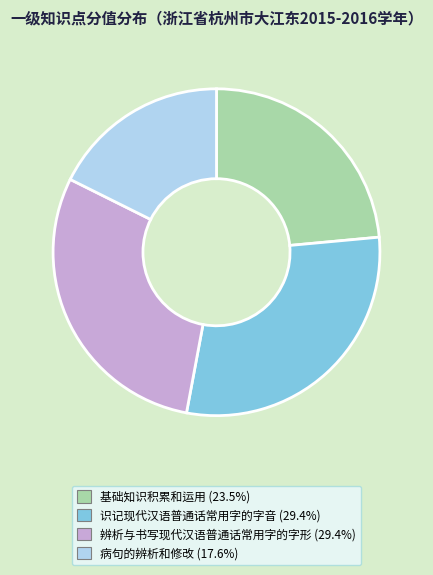

Is there a majority slice in this chart?

No